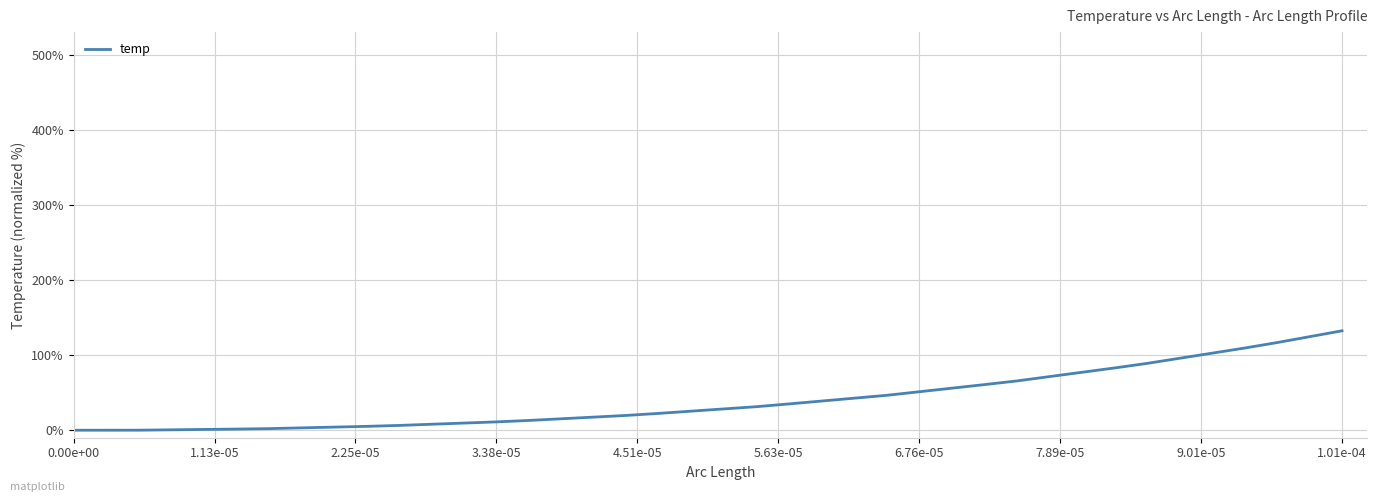

What is the maximum value shown in the chart?

132.4